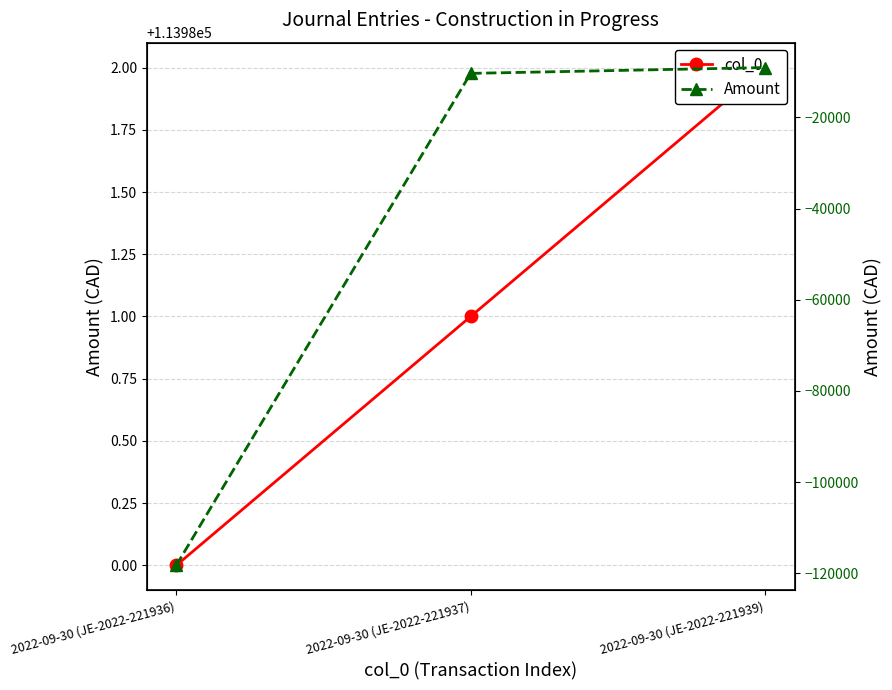

How many data points does each series have?

3